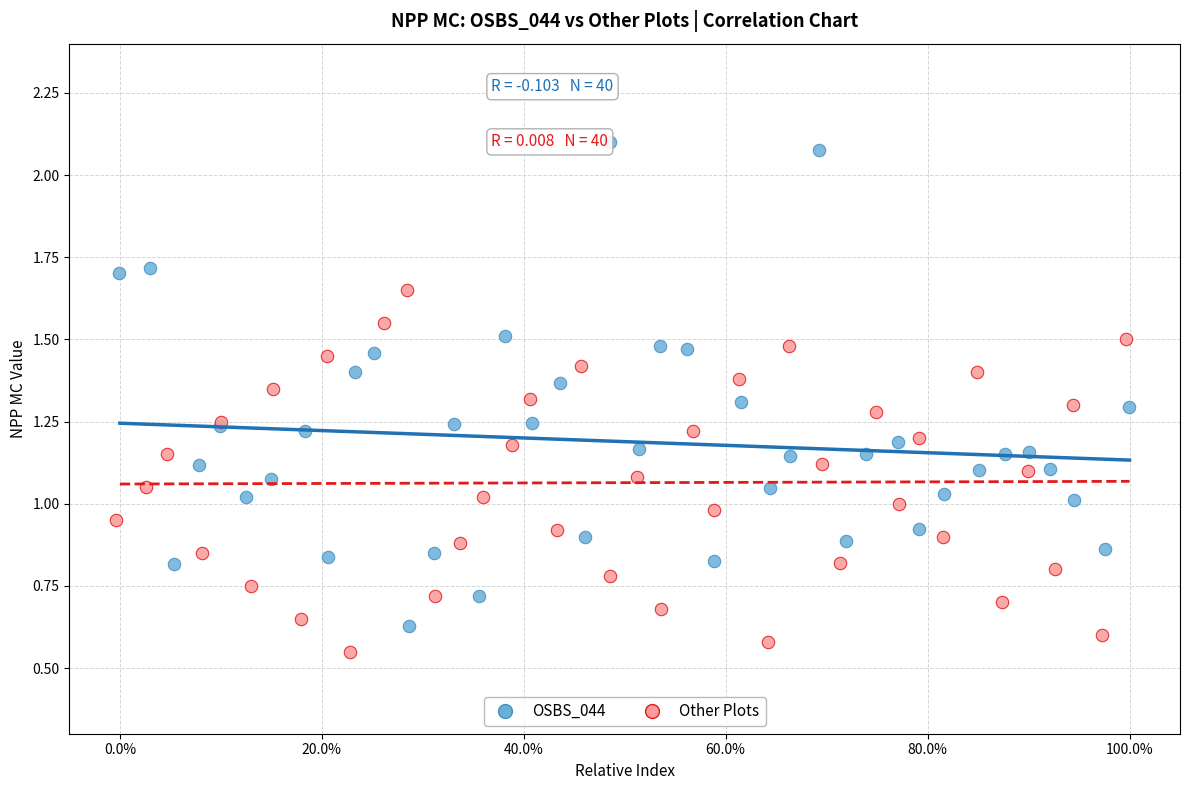

Which series has the largest Y range (max minus min)?

OSBS_044